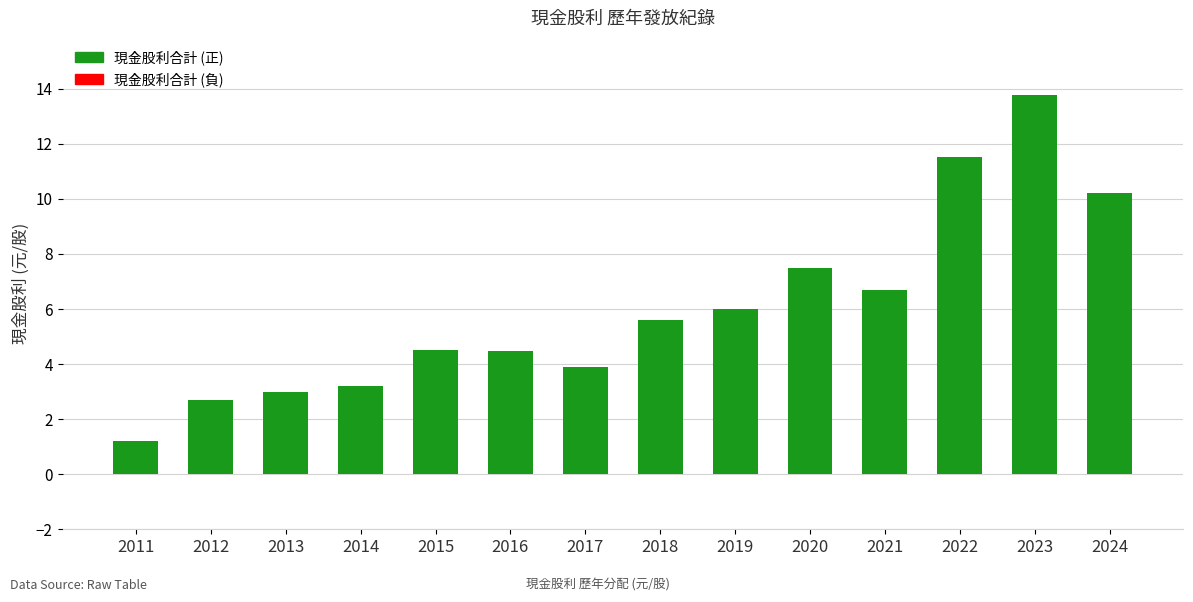

What is the ratio of the value at 2021 to the value at 2019?

1.1